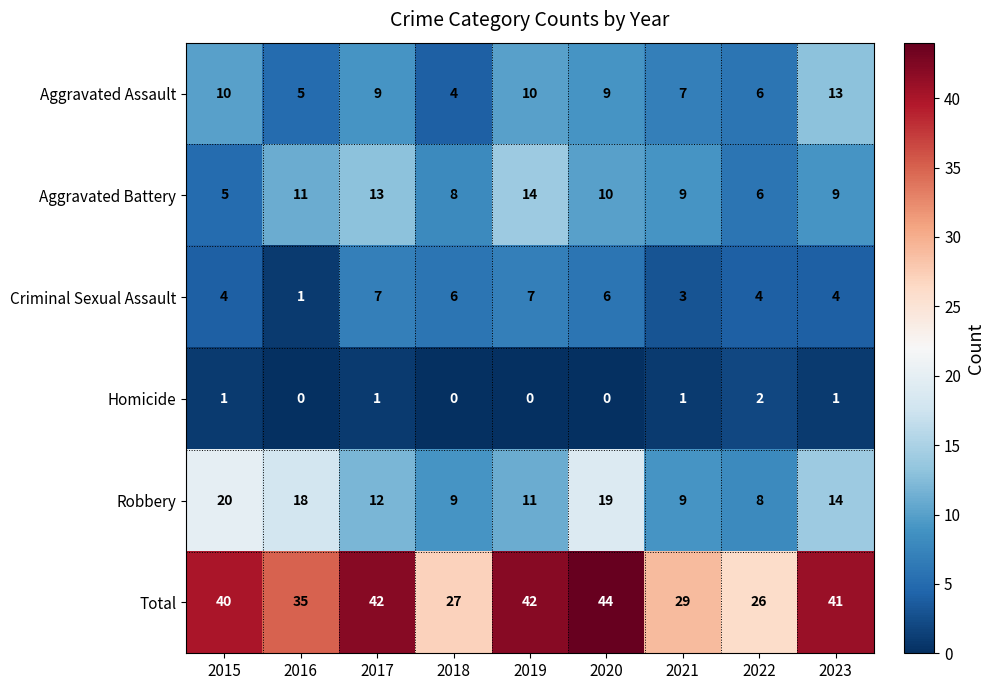

What is the maximum value shown in the chart?

44